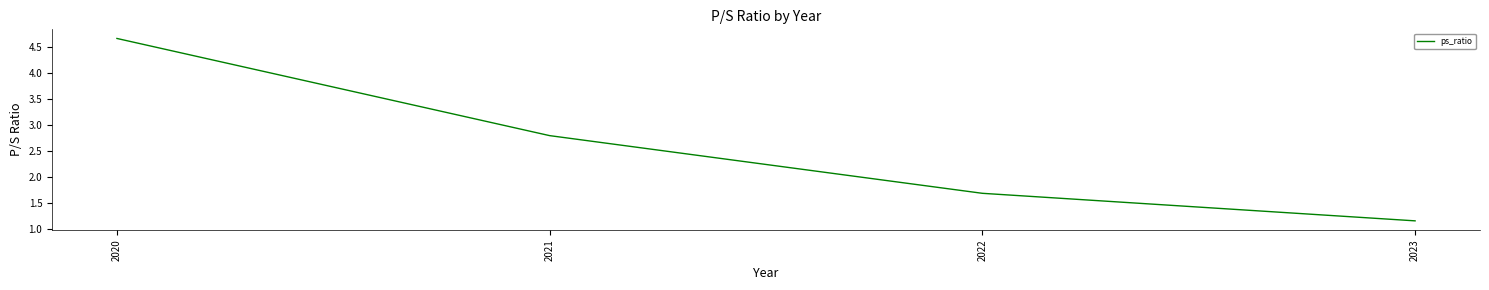

Which has a higher value, 2020 or 2022?

2020